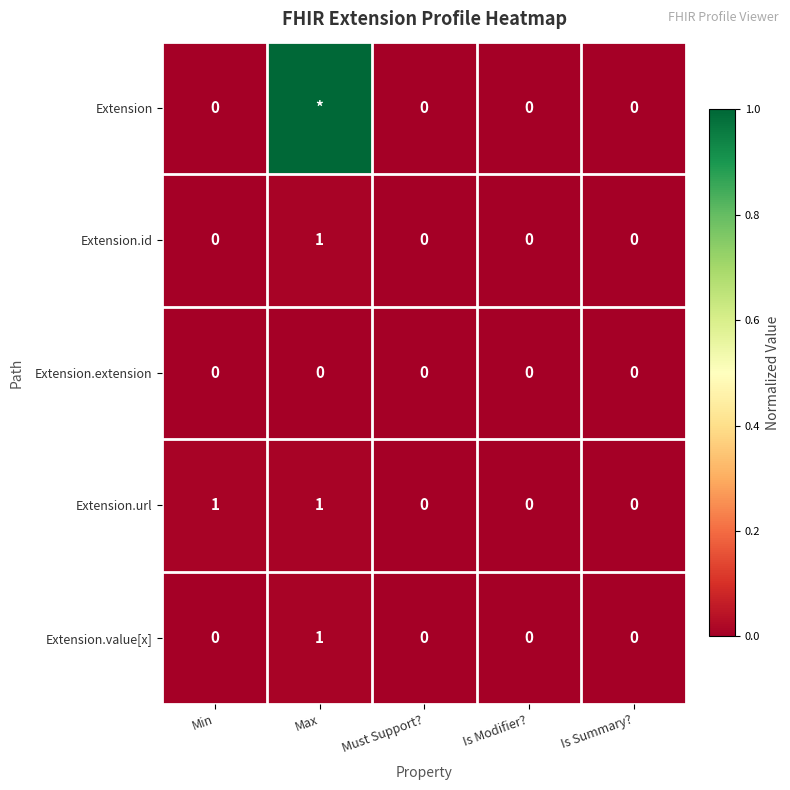

What is the sum of the Extension.value[x] values at Max and Is Modifier??

1.0